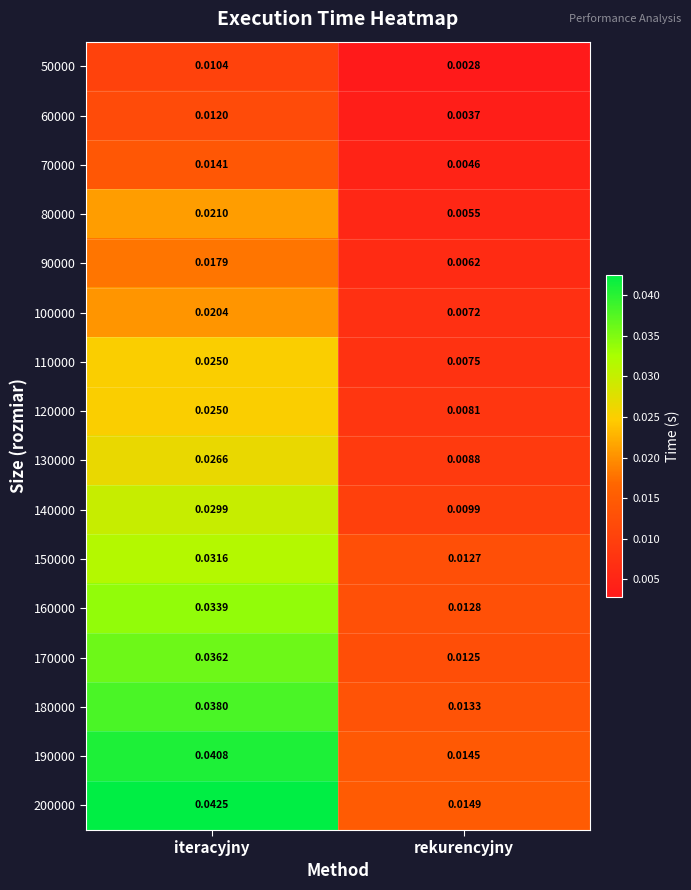

At rekurencyjny, list the series in order from largest to smallest.

200000, 190000, 180000, 160000, 150000, 170000, 140000, 130000, 120000, 110000, 100000, 90000, 80000, 70000, 60000, 50000